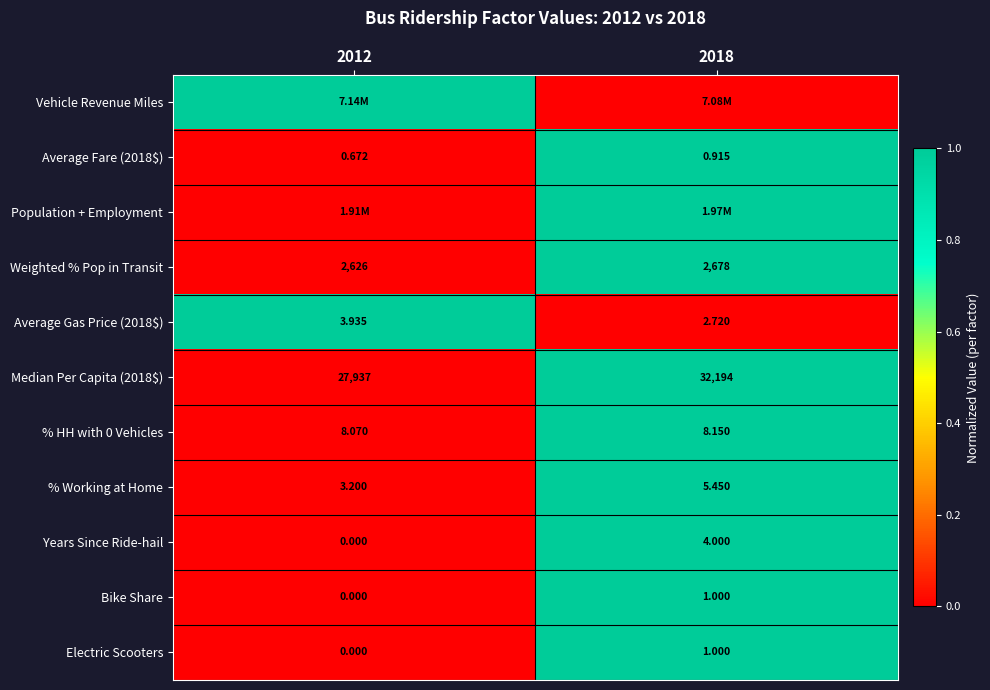

Is the value of Median Per Capita (2018$) at 2018 greater than the value of Electric Scooters at 2018?

Yes